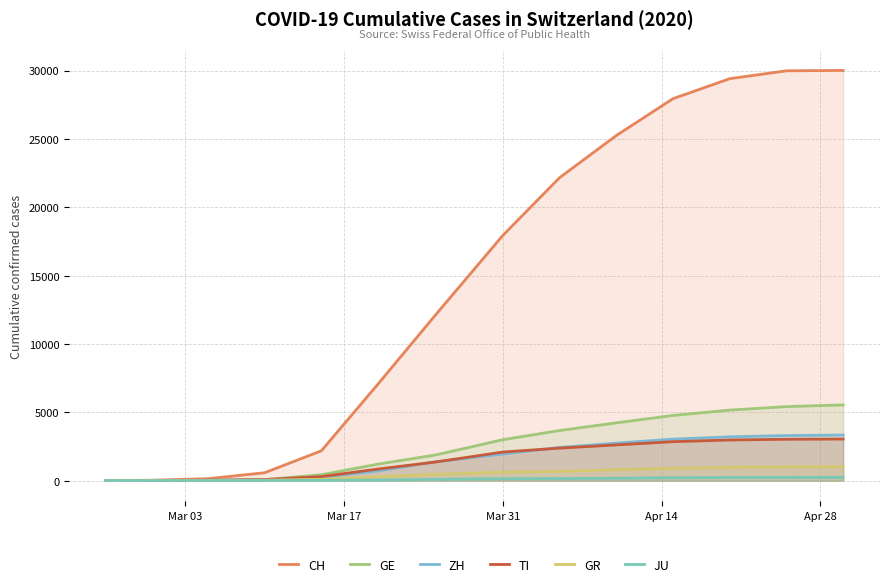

True or false: JU and TI intersect in this chart.

False